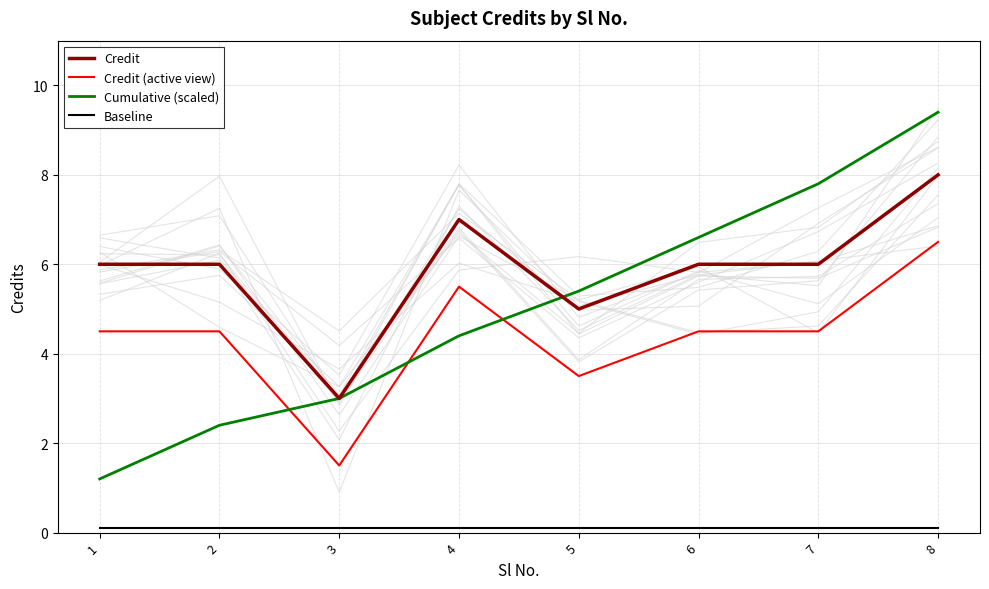

Reading left to right, what are all the values shown in this chart?

Credit: 6.0	6.0	3.0	7.0	5.0	6.0	6.0	8.0
Credit (active view): 4.5	4.5	1.5	5.5	3.5	4.5	4.5	6.5
Cumulative (scaled): 1.2	2.4	3.0	4.4	5.4	6.6	7.8	9.4
Baseline: 0.1	0.1	0.1	0.1	0.1	0.1	0.1	0.1